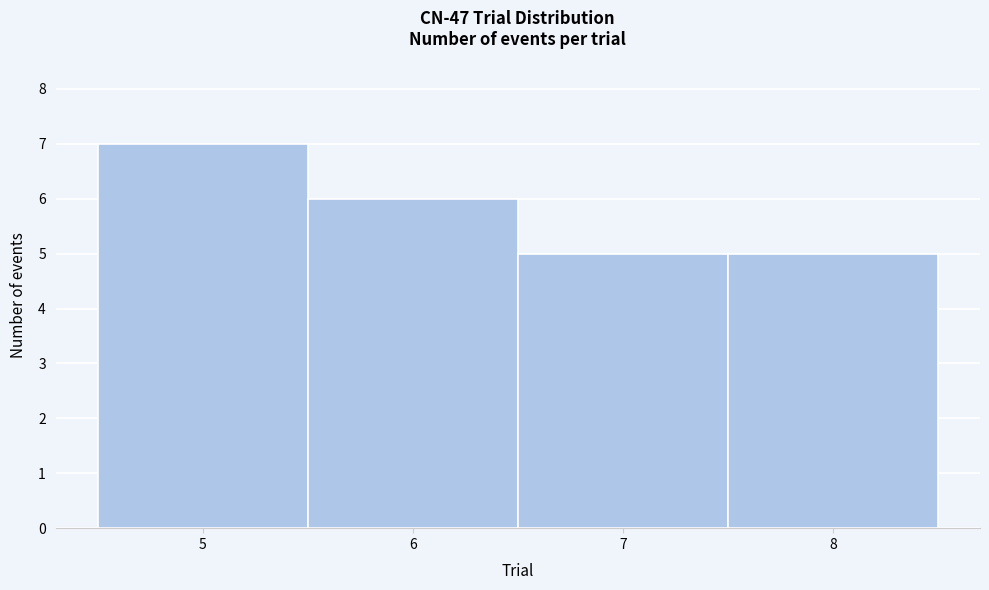

How tall is the bar that spans 7.5 to 8.5 on the x-axis? The values are not printed on the chart, so give them approximately, as read against the axis.

5